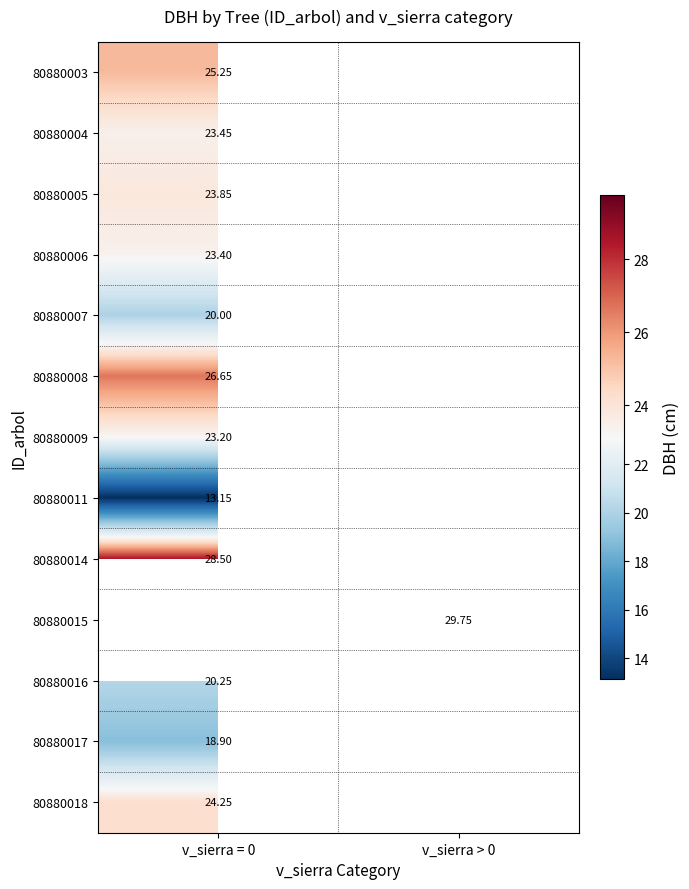

How many data points does each series have?

2